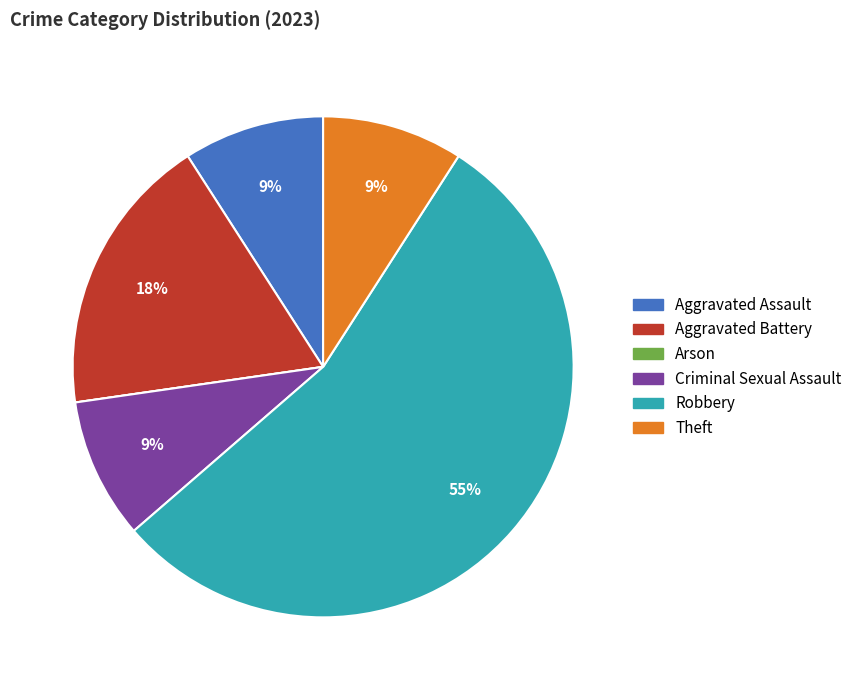

To the nearest percent, what percentage of the pie is Robbery?

55%